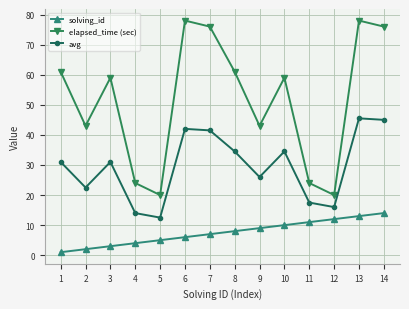

Is it true that avg equals 14.0 at 4?

True